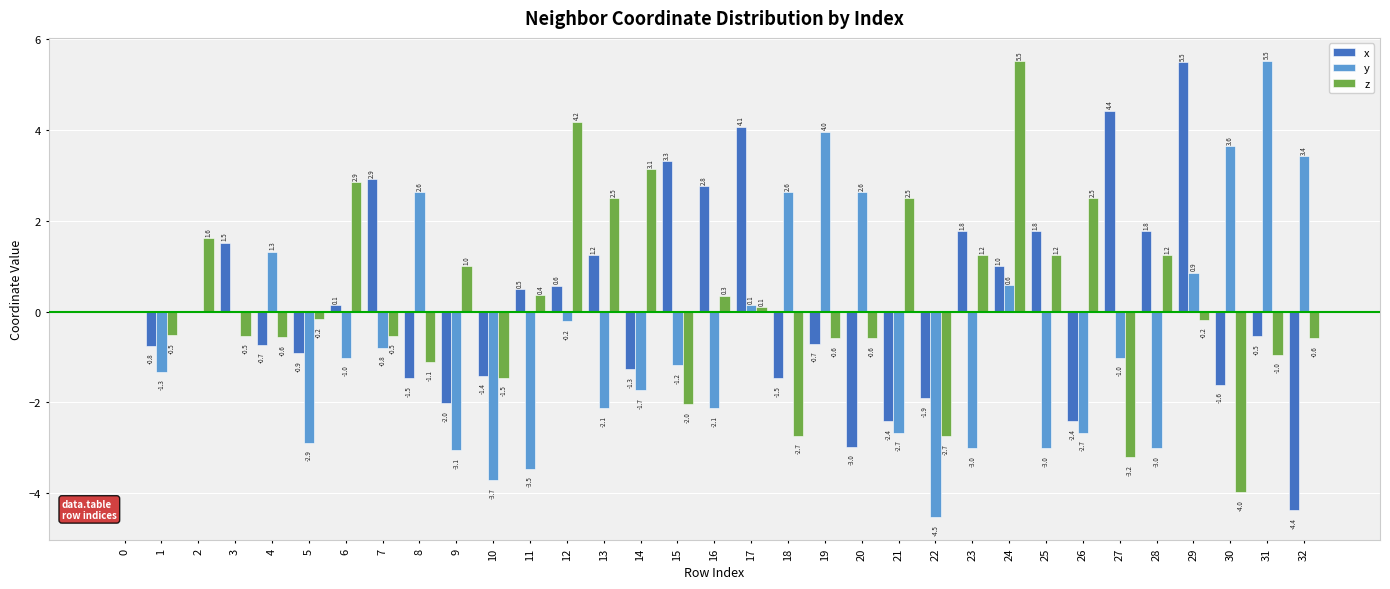

How many groups of bars are there?

33